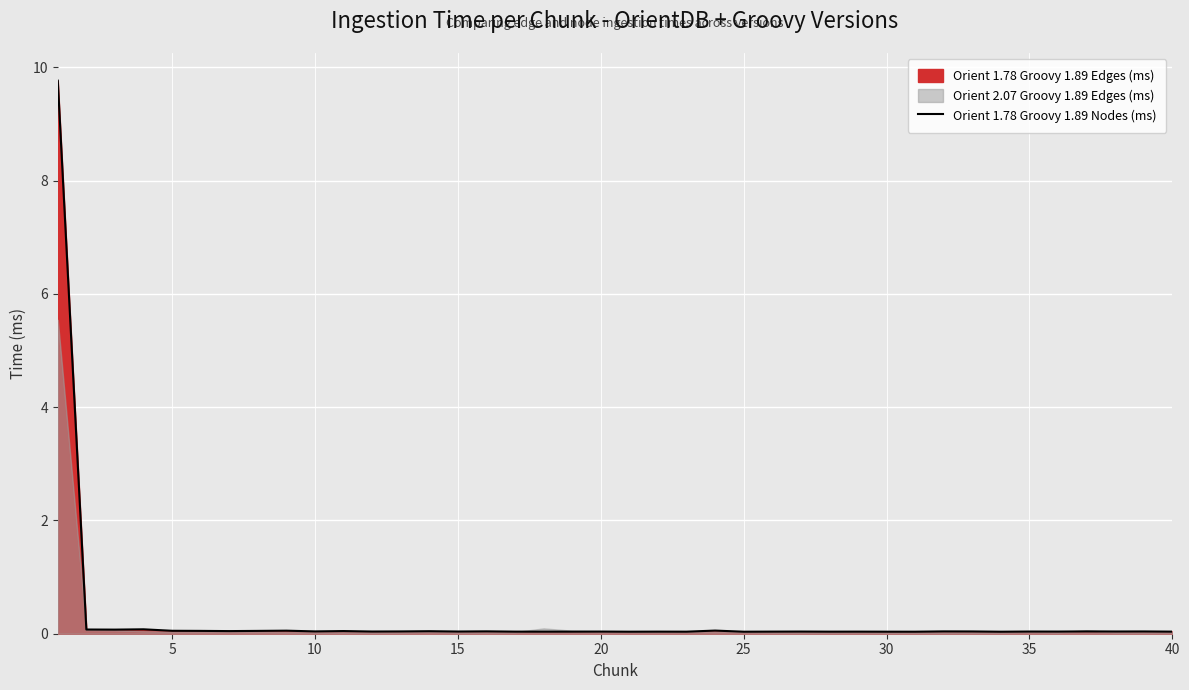

Reading left to right, extract all data points from this chart.

9.8	0.1	0.1	0.1	0.1	0.0	0.0	0.0	0.1	0.0	0.0	0.0	0.0	0.0	0.0	0.0	0.0	0.0	0.0	0.0	0.0	0.0	0.0	0.1	0.0	0.0	0.0	0.0	0.0	0.0	0.0	0.0	0.0	0.0	0.0	0.0	0.0	0.0	0.0	0.0